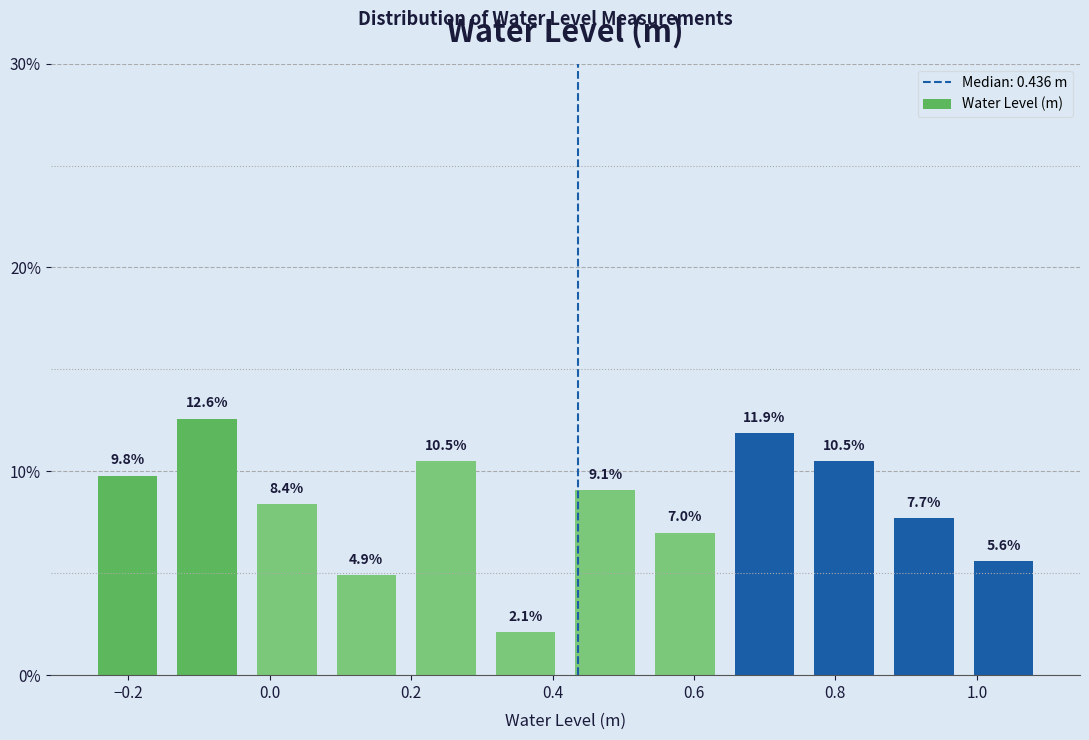

Which range on the x-axis has the tallest bar?

-0.14 to -0.04